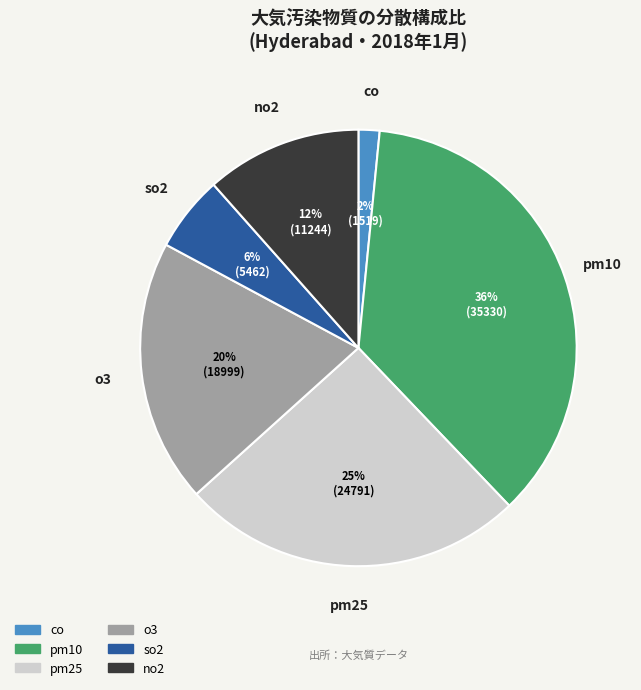

What percentage is the no2 slice, to the nearest percent?

12%